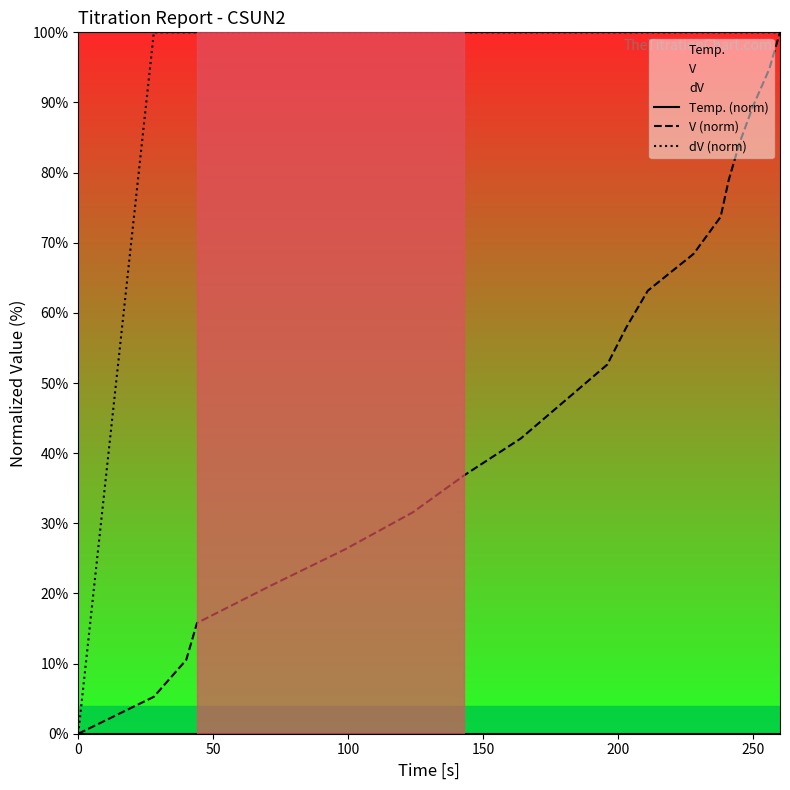

How many data points does each series have?

20